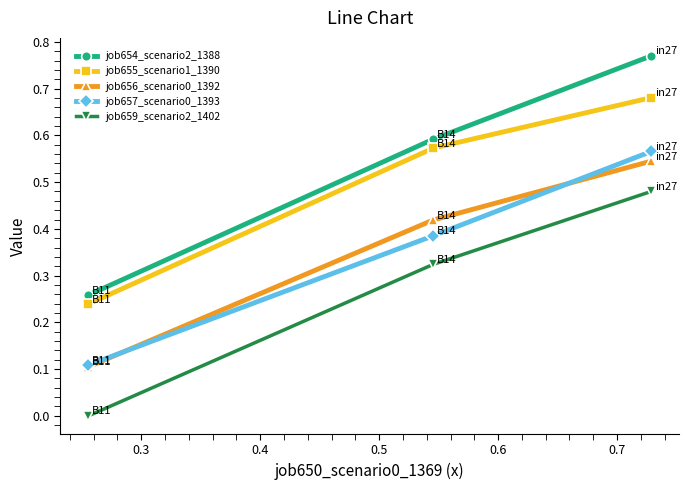

Which series has the largest total across all categories?

job654_scenario2_1388